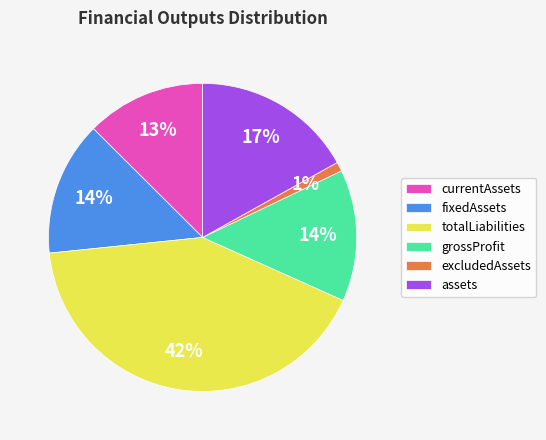

Which has a higher value, currentAssets or excludedAssets?

currentAssets